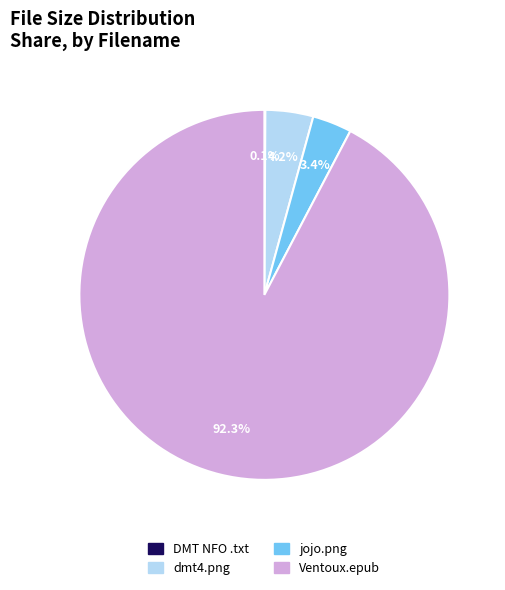

Is there a majority slice in this chart?

Yes